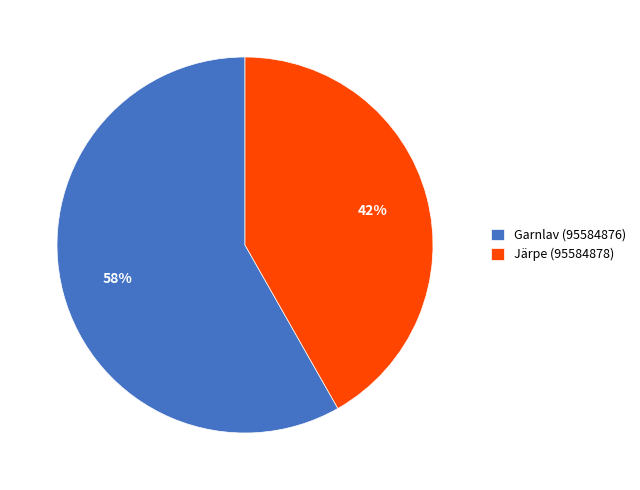

Combined, do Järpe (95584878) and Garnlav (95584876) account for over 50%?

Yes